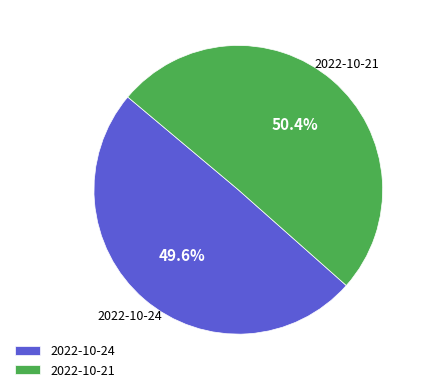

Combined, what portion of the pie is 2022-10-21 and 2022-10-24?

100.0%